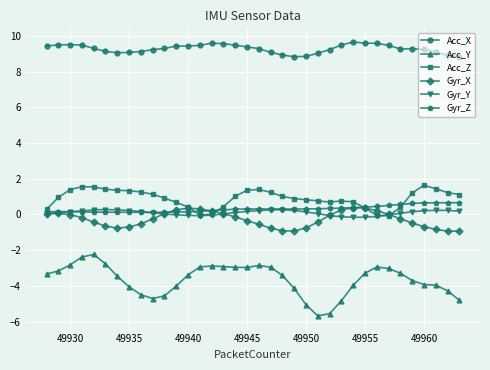

What is the smallest value displayed?

-5.7